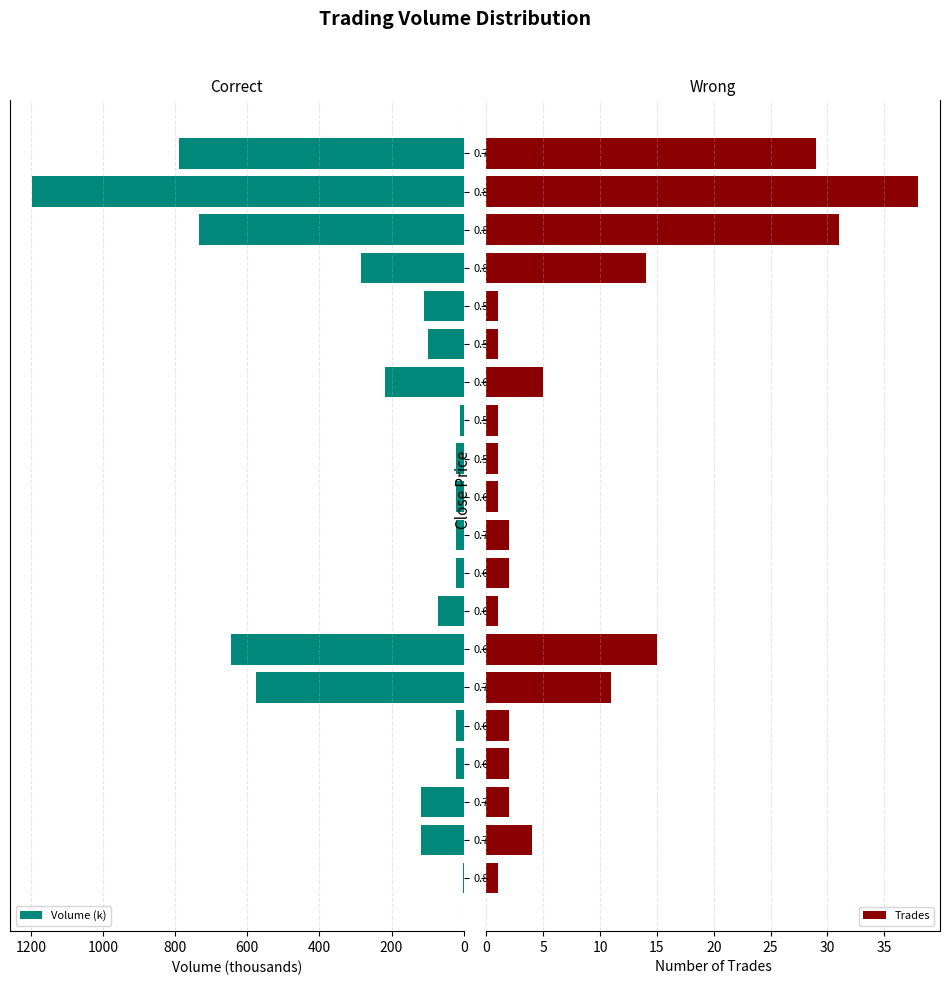

What is the sum of all Trades values?

164